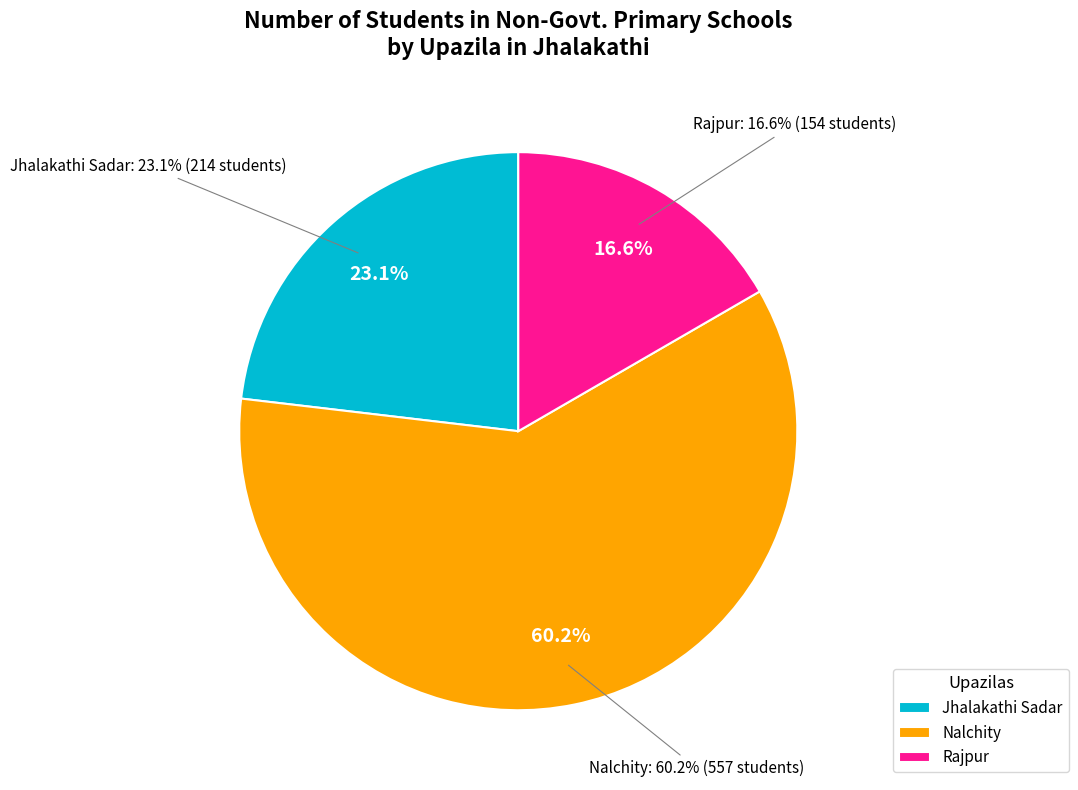

What percentage is NOT represented by Nalchity?

39.8%